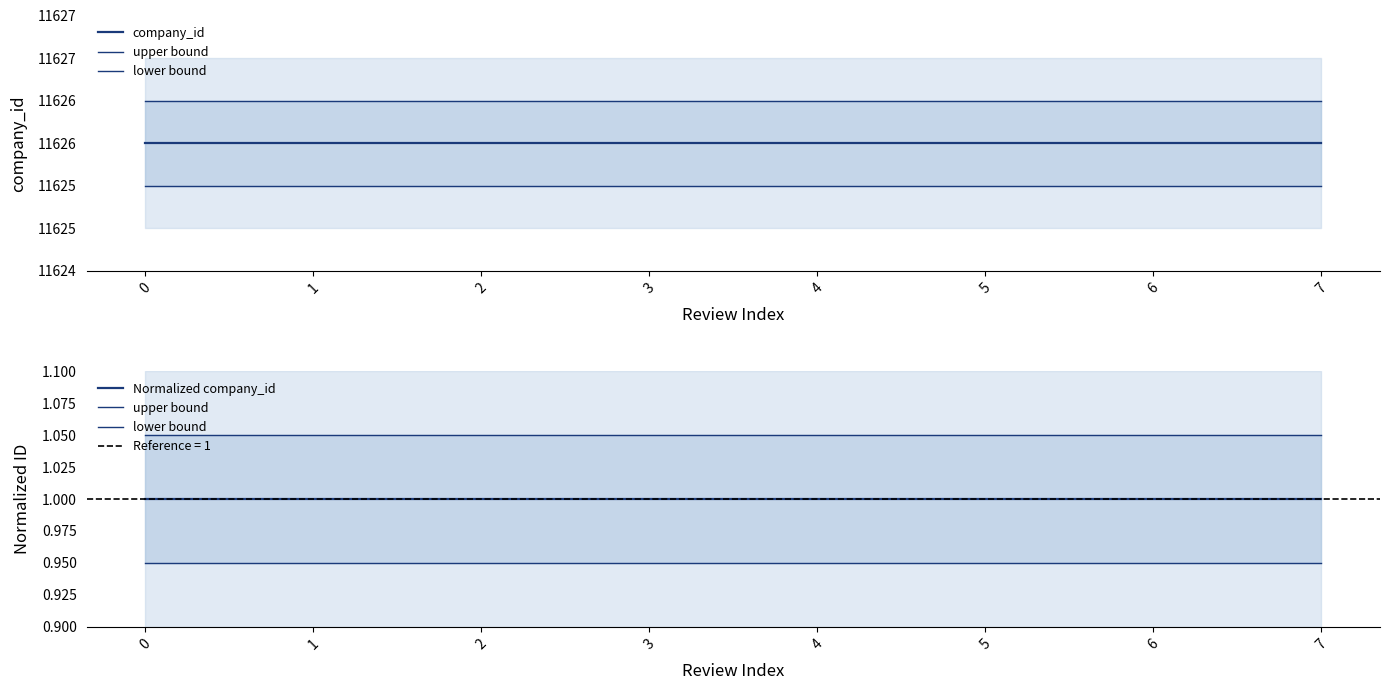

How many lines are shown in the chart?

4